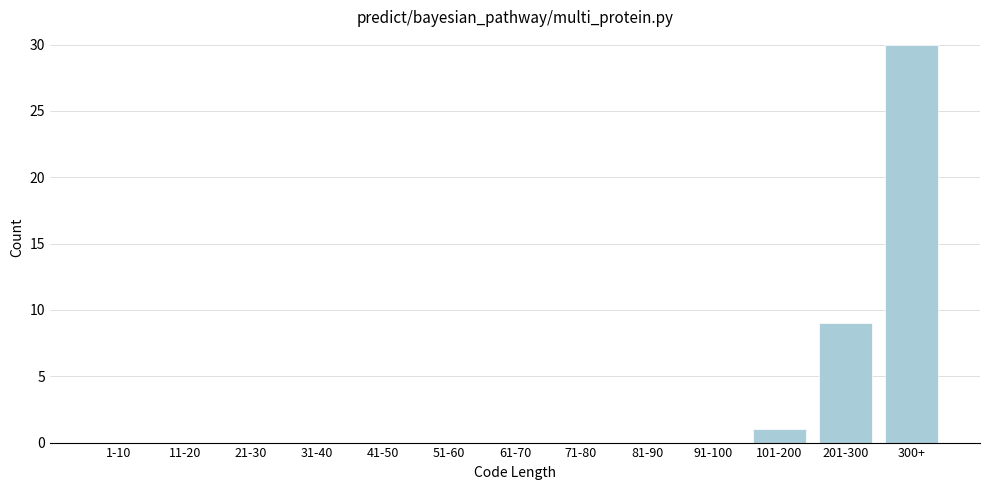

Reading left to right, transcribe all the data shown in this chart.

1-10=0	11-20=0	21-30=0	31-40=0	41-50=0	51-60=0	61-70=0	71-80=0	81-90=0	91-100=0	101-200=1	201-300=9	300+=30